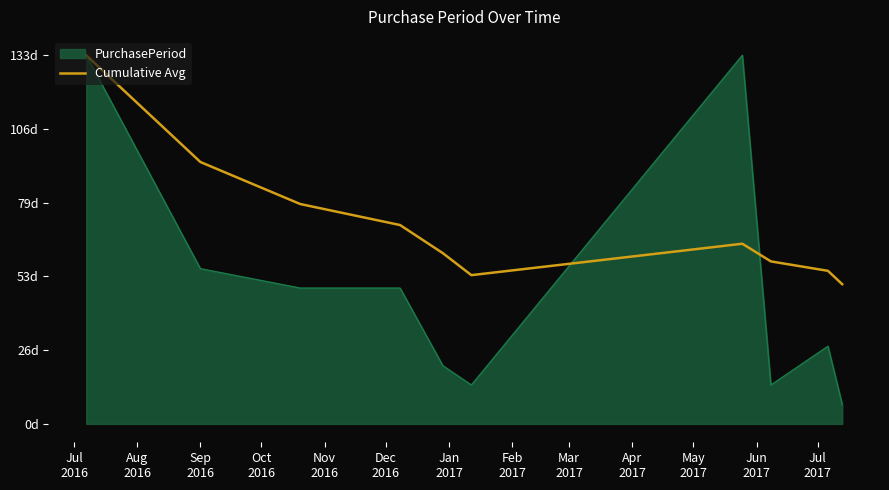

Does the chart display data point markers on the line(s)?

No